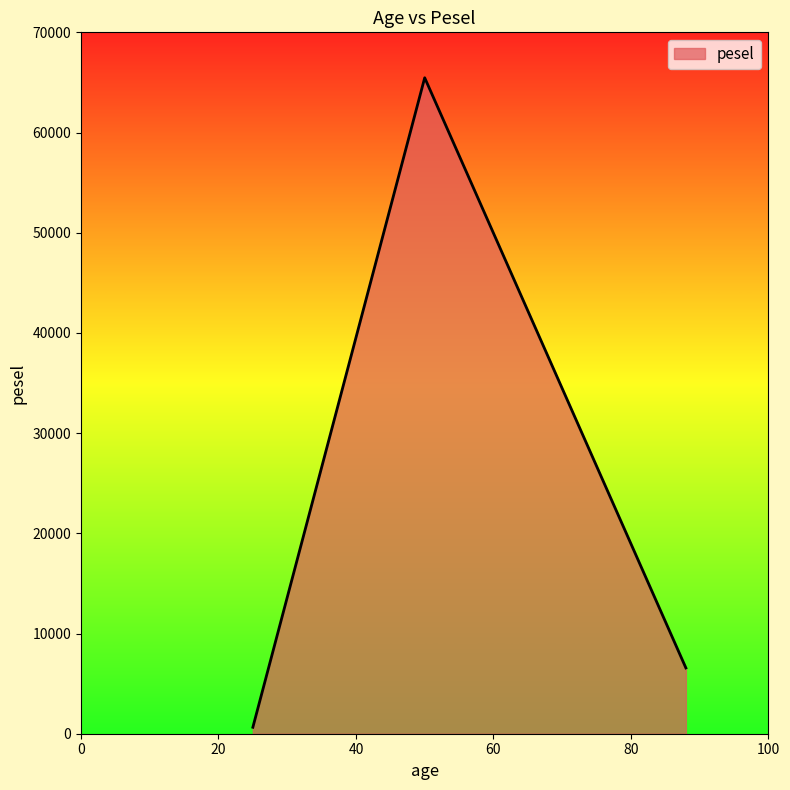

What is the sum of all values?

72674